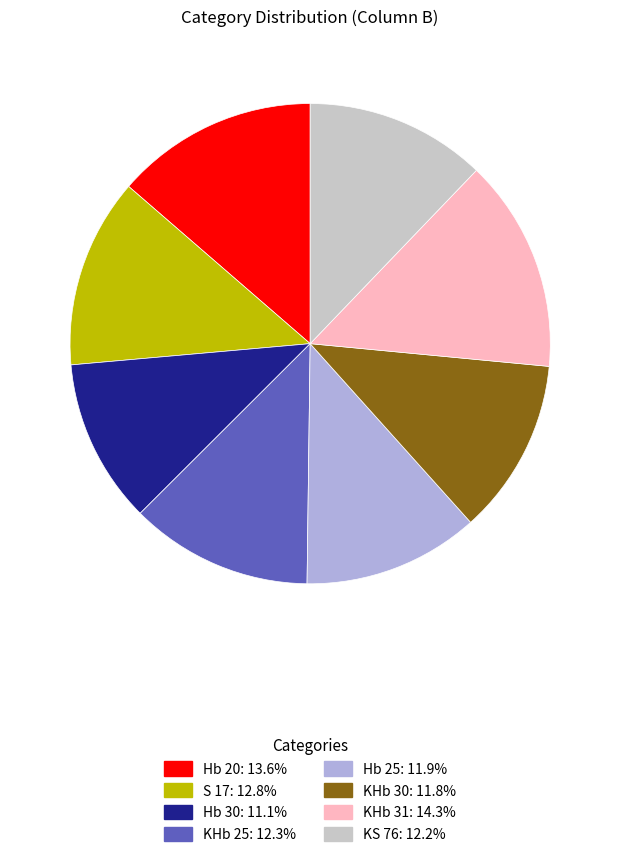

Combined, do Hb 30 and Hb 20 account for over 50%?

No